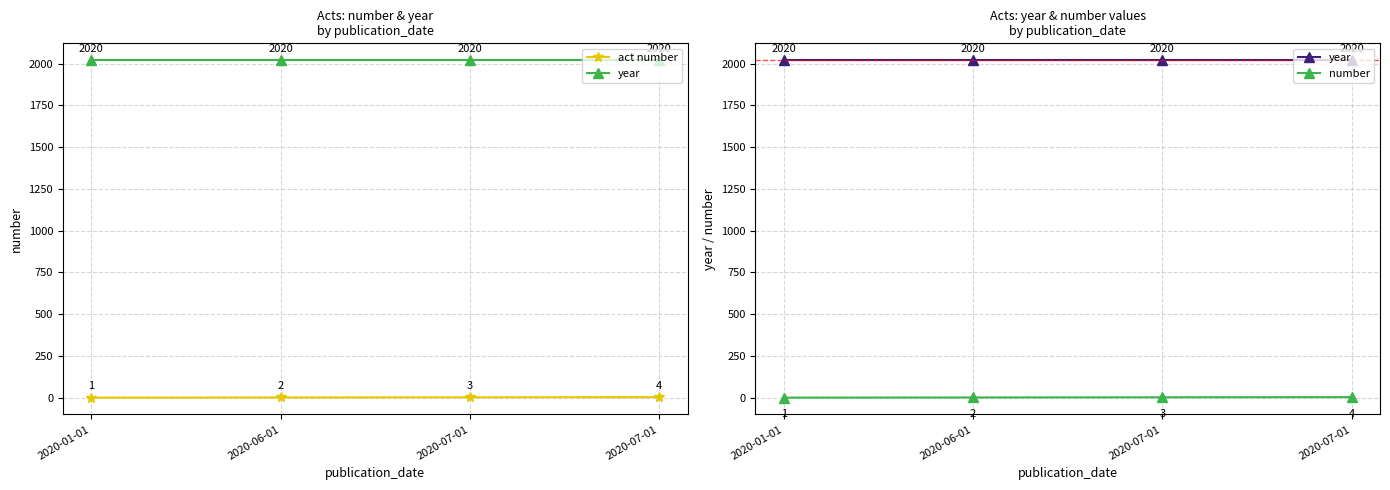

Rank the categories by number value from highest to lowest.

2020-07-01, 2020-07-01, 2020-06-01, 2020-01-01